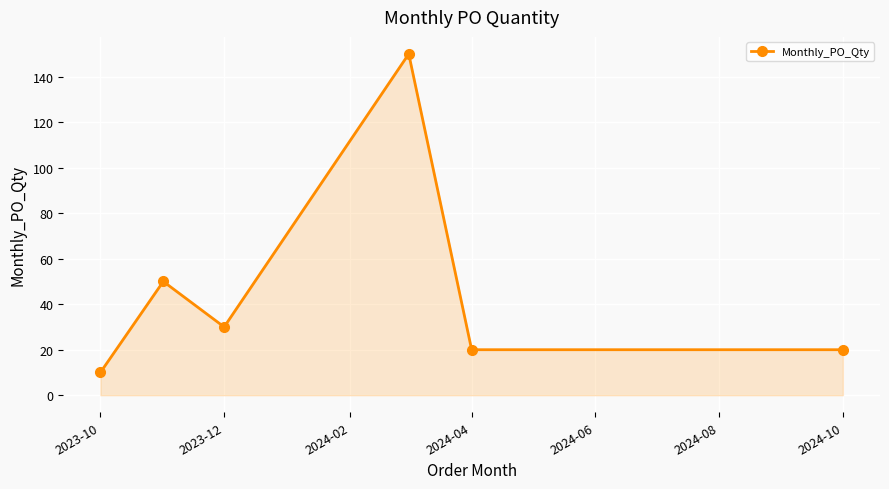

What is the smallest value displayed?

10